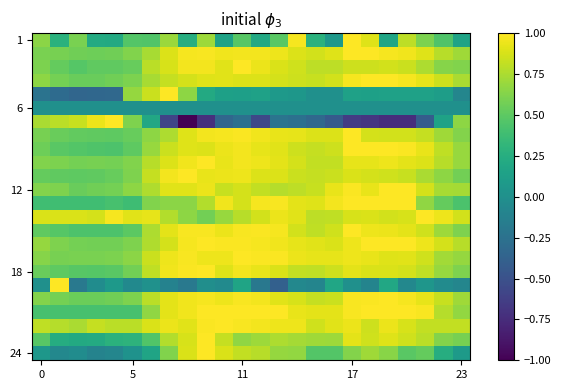

What is the minimum value shown in the chart?

-1.0